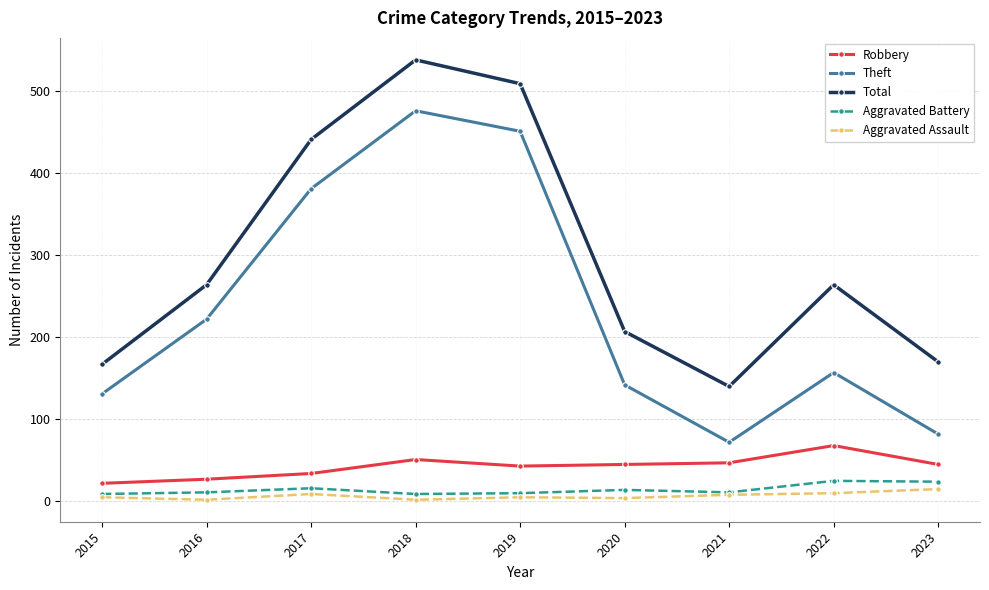

Is the value of Total at 2018 greater than the value of Aggravated Battery at 2015?

Yes